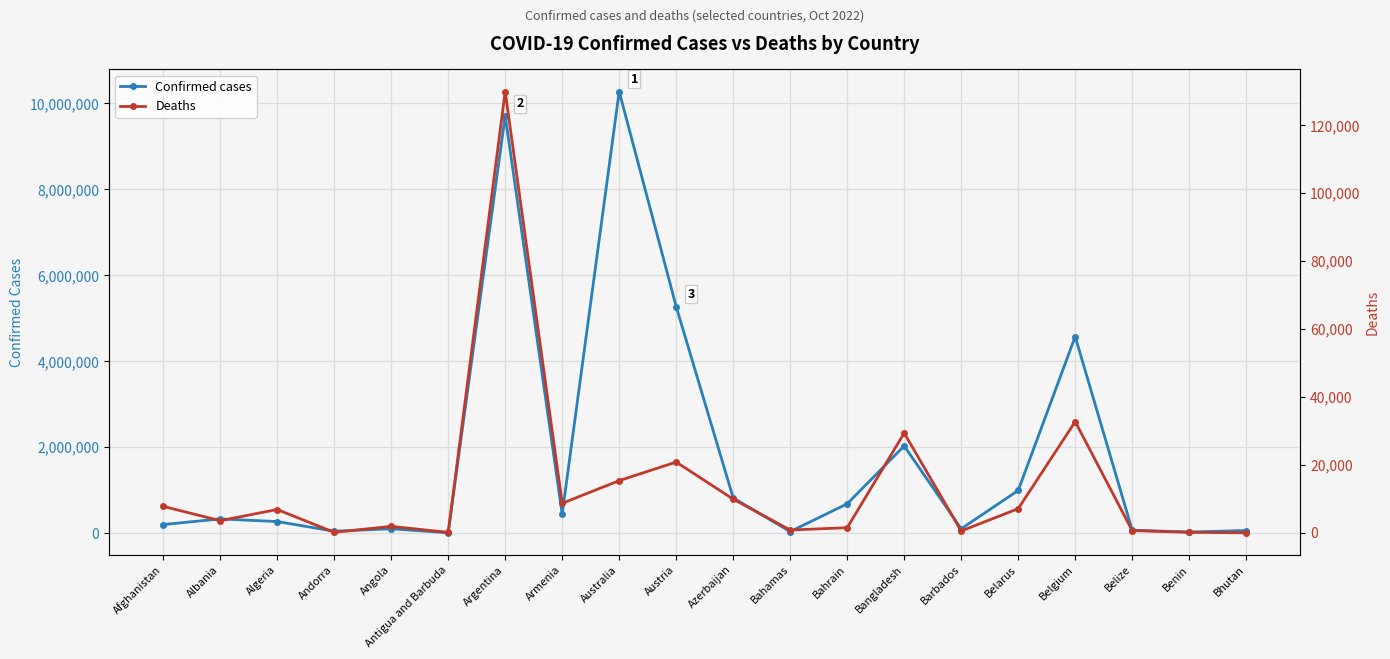

Is it true that Deaths equals 329 at Belize?

False